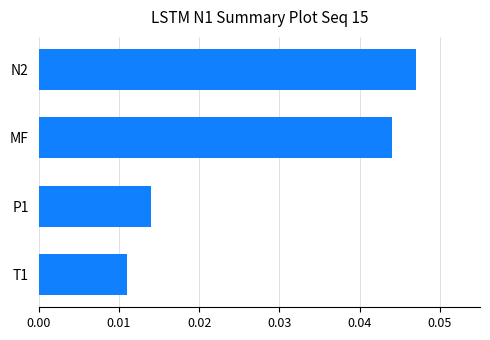

Rank the categories by value from highest to lowest.

N2, MF, P1, T1